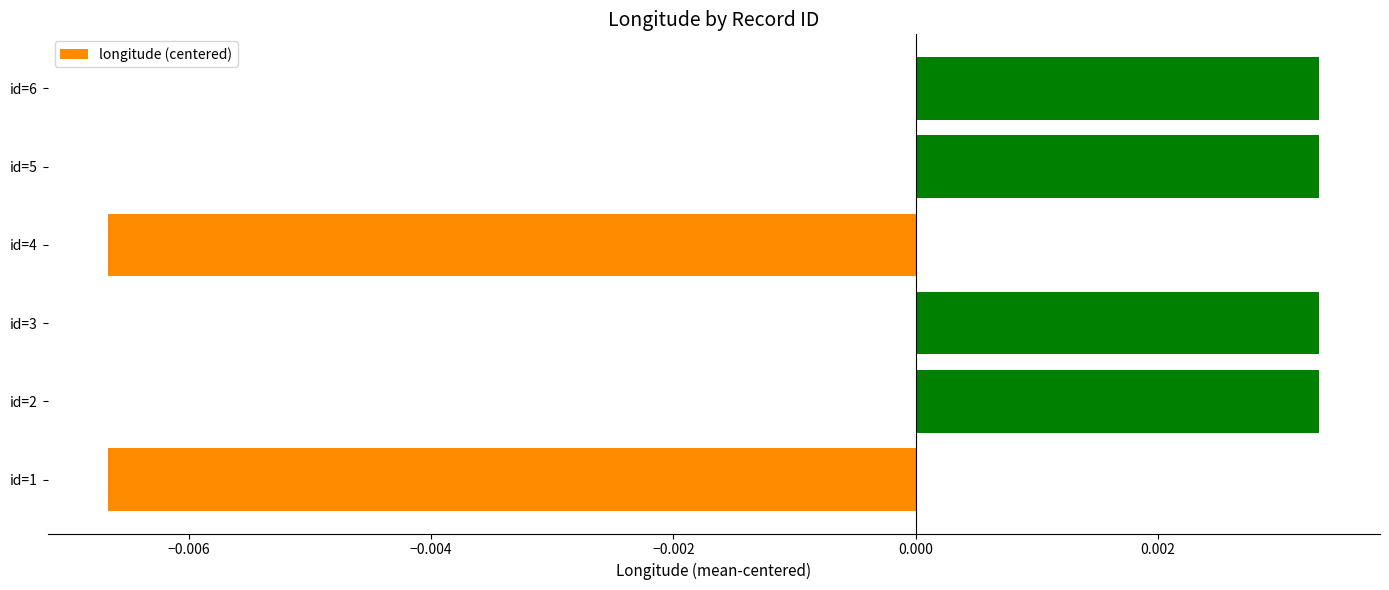

Between id=1 and id=5, which is larger?

id=5